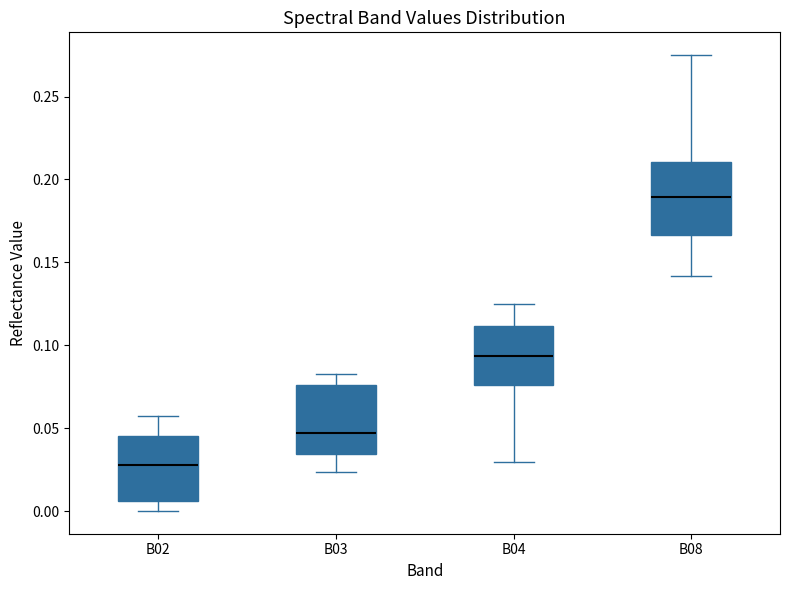

Where does the lower whisker of the box for B04 end on the y-axis? The values are not printed on the chart, so give them approximately, as read against the axis.

0.030